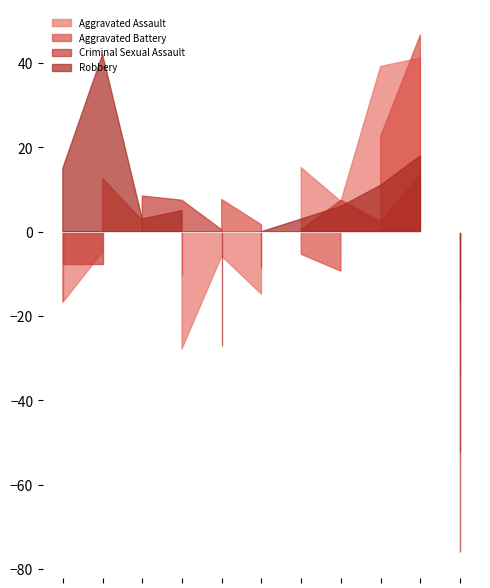

Which category has the highest value in the Aggravated Battery series?

2024